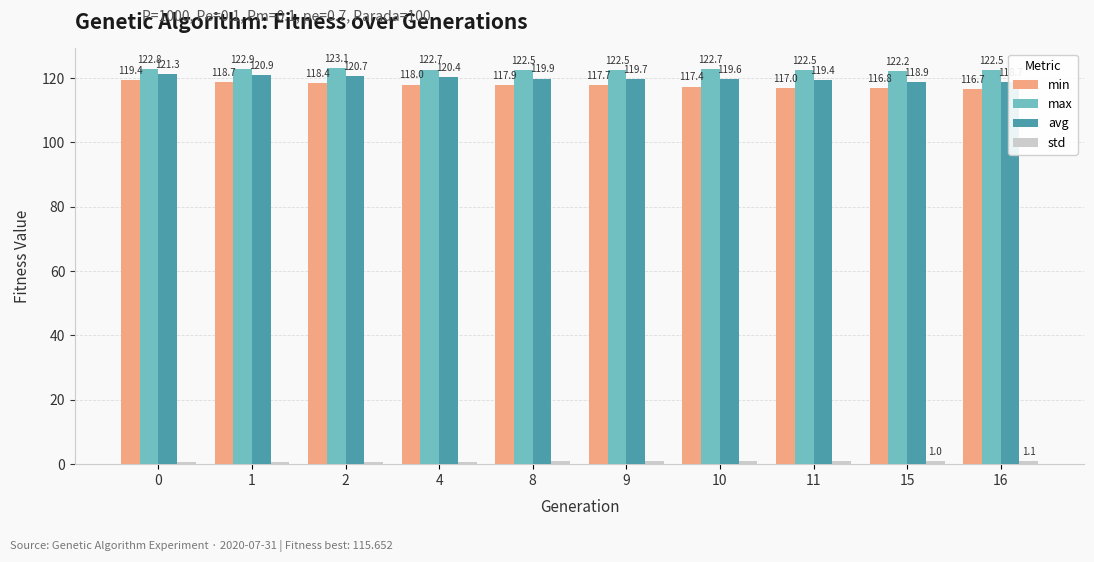

What is the value of the max bar at the 1st from the left?

122.8